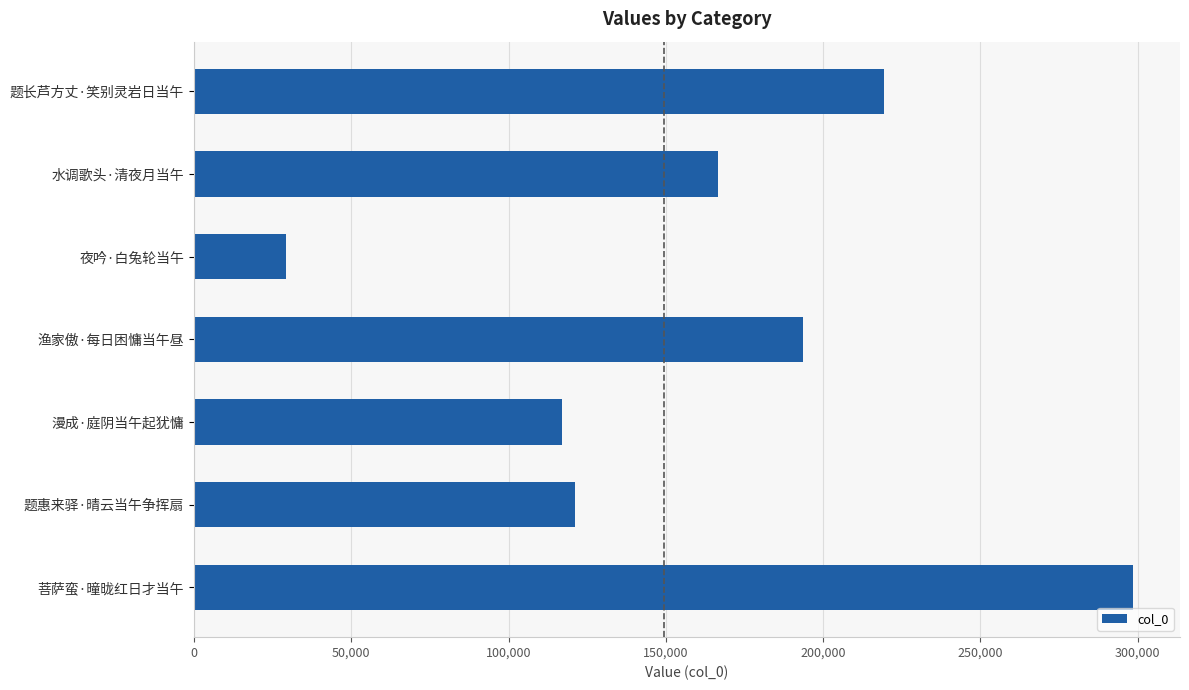

List the labels in order of value, largest first.

菩萨蛮·曈昽红日才当午, 题长芦方丈·笑别灵岩日当午, 渔家傲·每日困慵当午昼, 水调歌头·清夜月当午, 题惠来驿·晴云当午争挥扇, 漫成·庭阴当午起犹慵, 夜吟·白兔轮当午